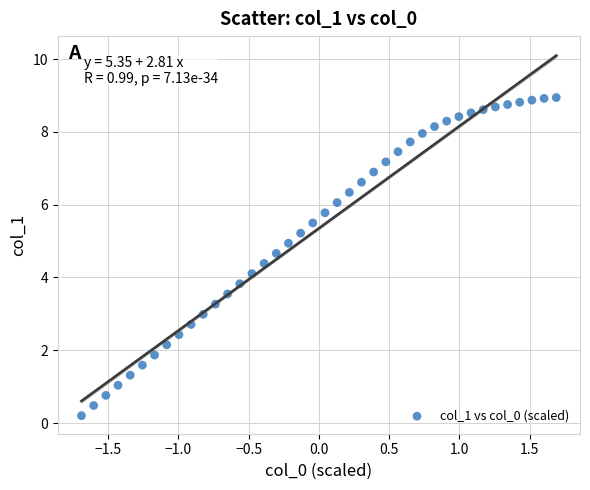

What is the range of X values (max minus min)?

3.4